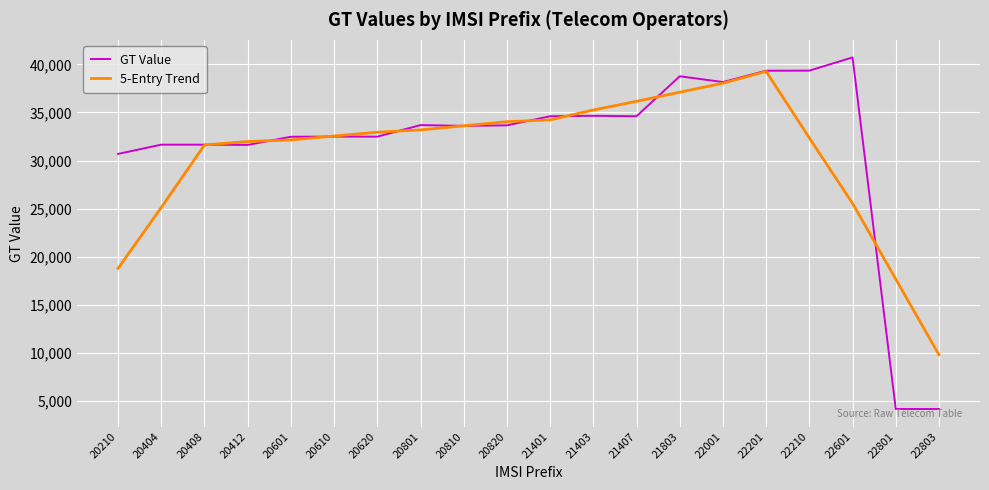

Between 22210 and 22803, which series saw the biggest shift?

GT Value